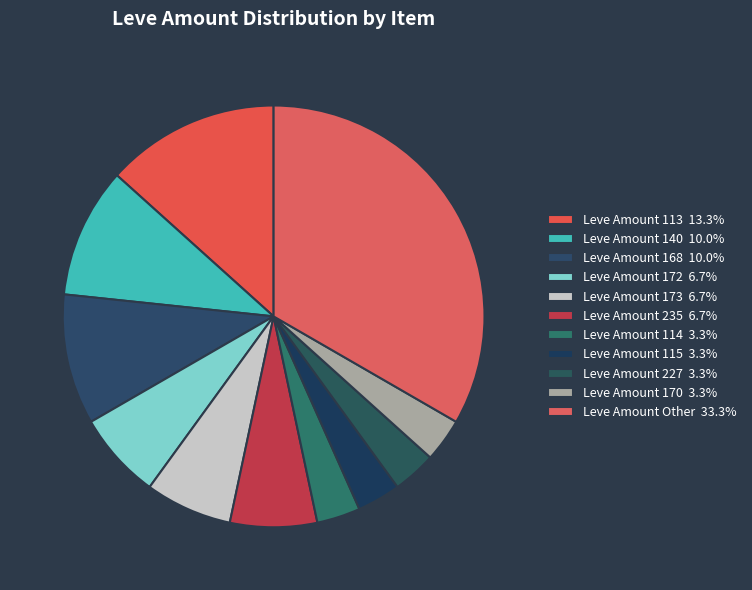

Is there a majority slice in this chart?

No